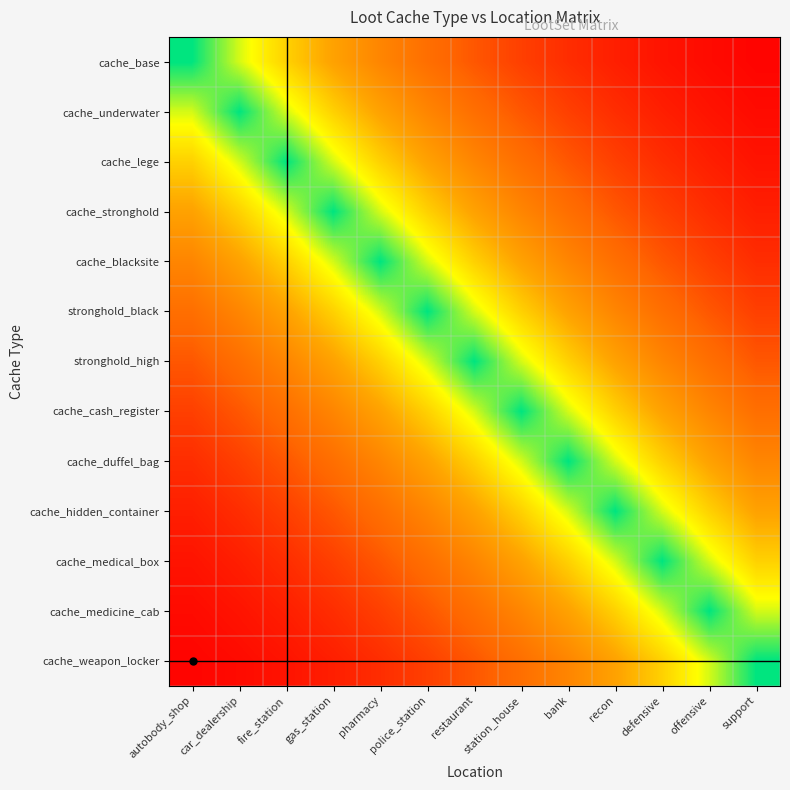

At which category does the chart reach its peak across all series?

autobody_shop